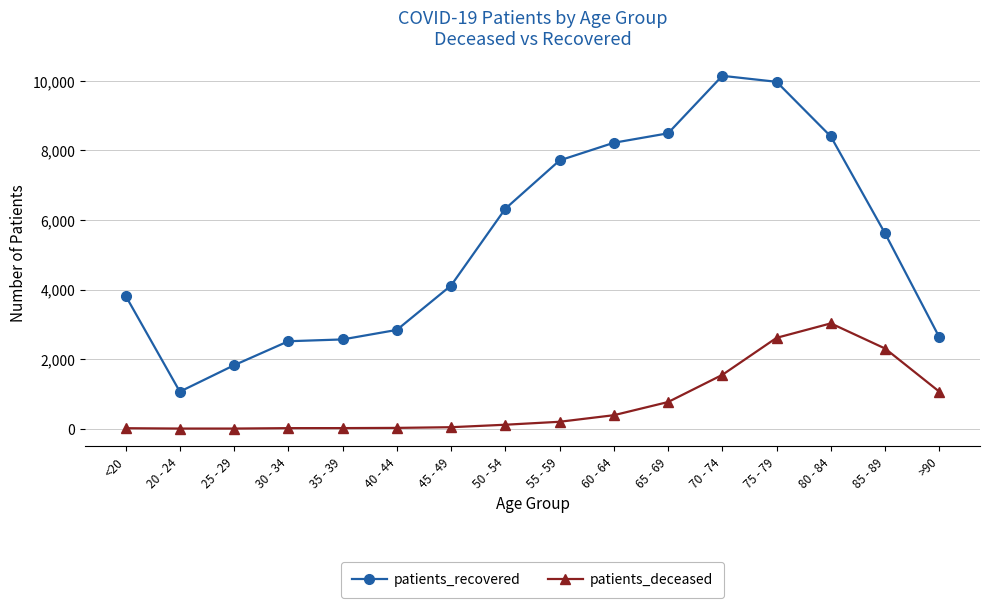

What is the label of the 15th point from the left?

85 - 89